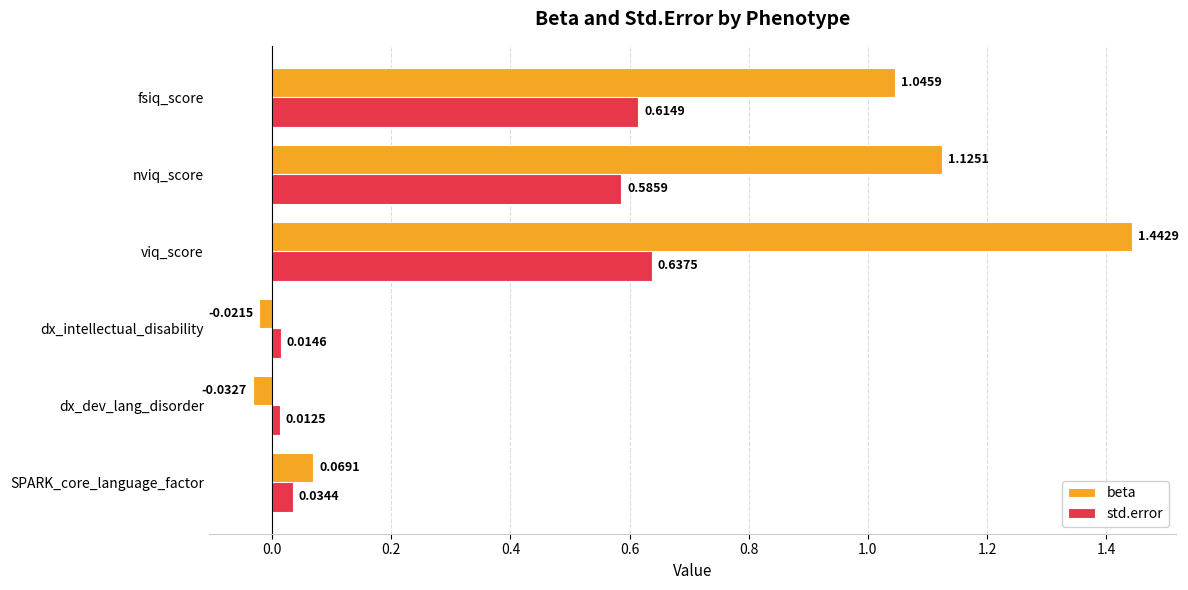

List the series in order of their overall mean, lowest first.

std.error, beta